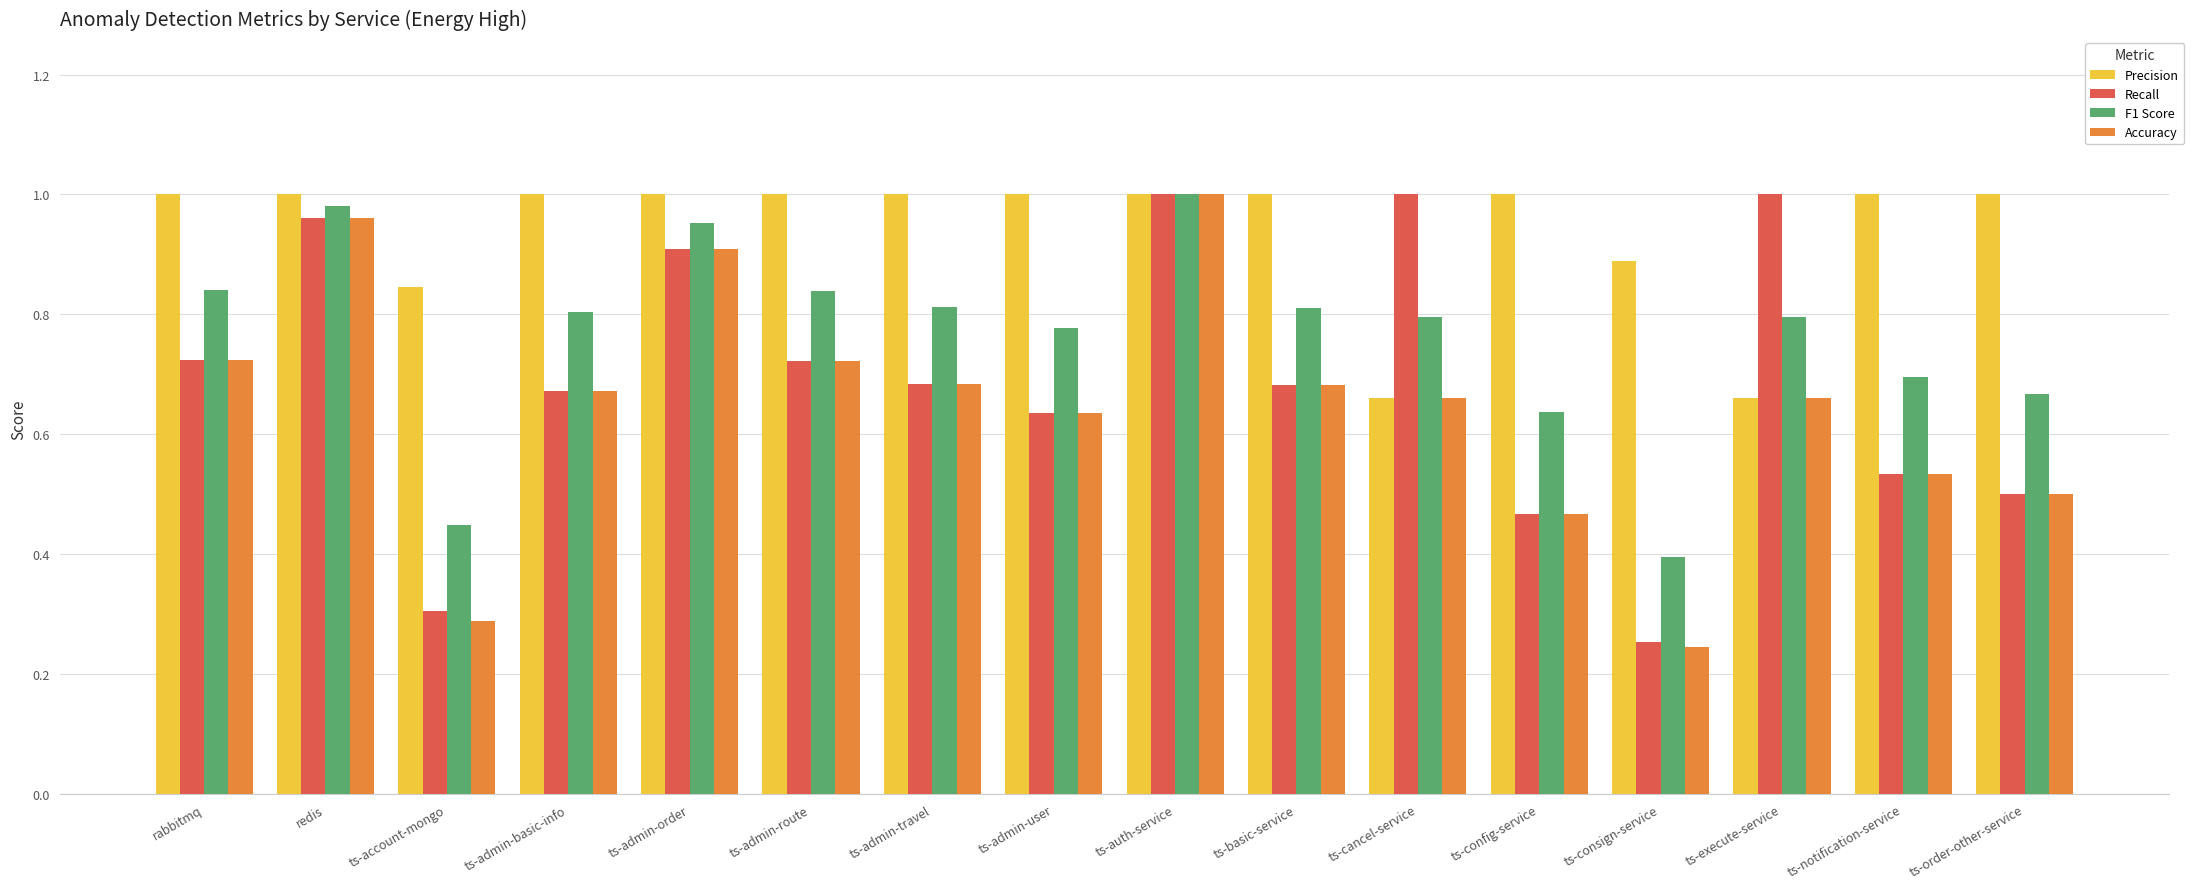

What is the label of the 1st bar from the right?

ts-order-other-service